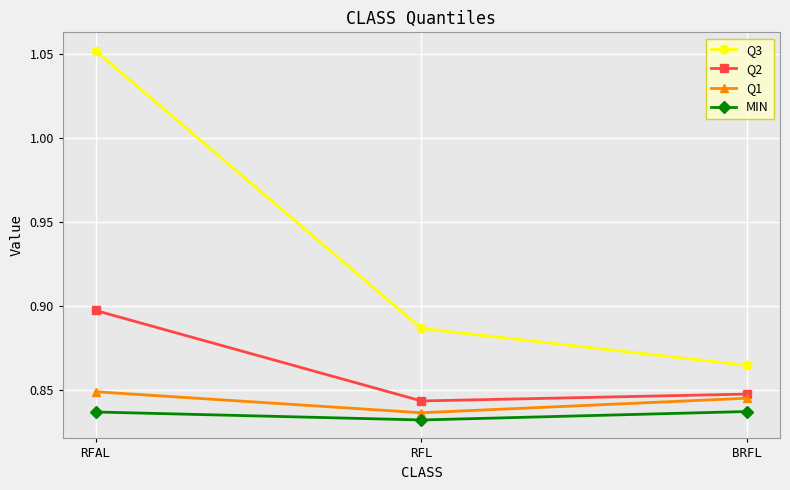

Is it true that Q1 equals 1.5 at RFAL?

False